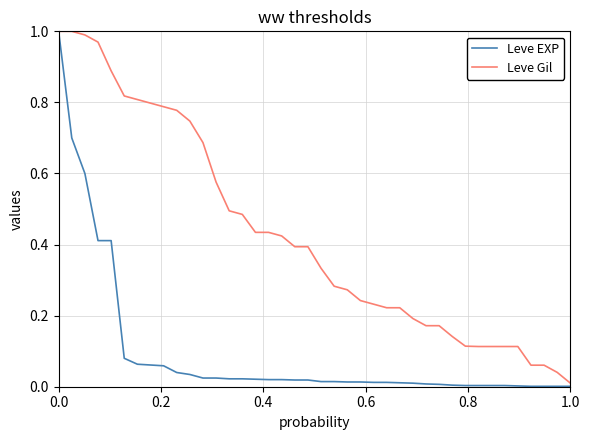

Which series has the largest total across all categories?

Leve Gil